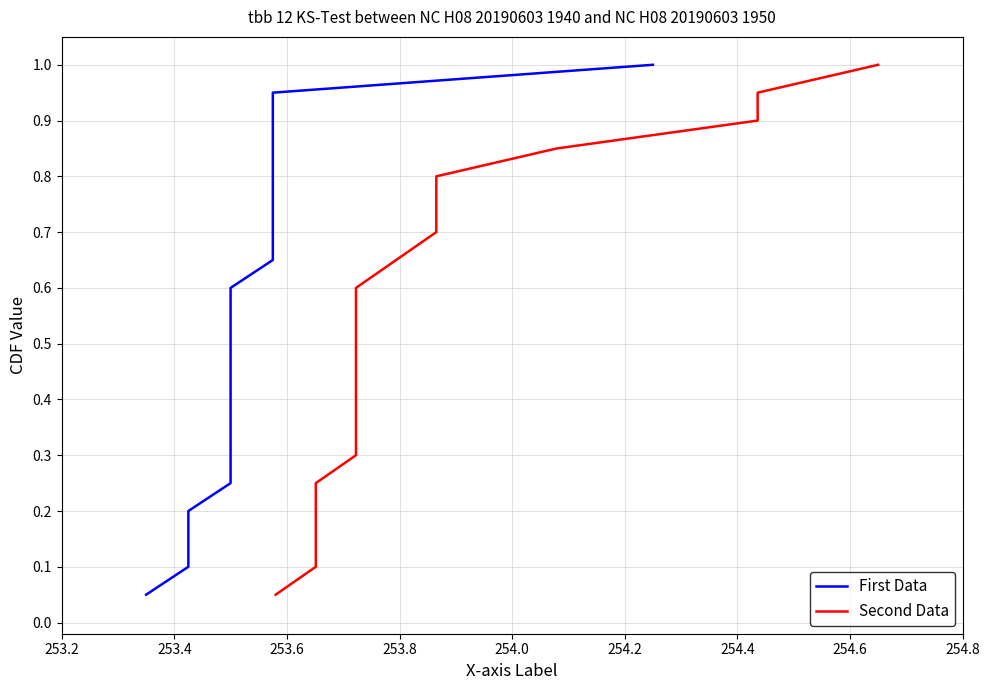

At how many categories does at least one series exceed 0?

20